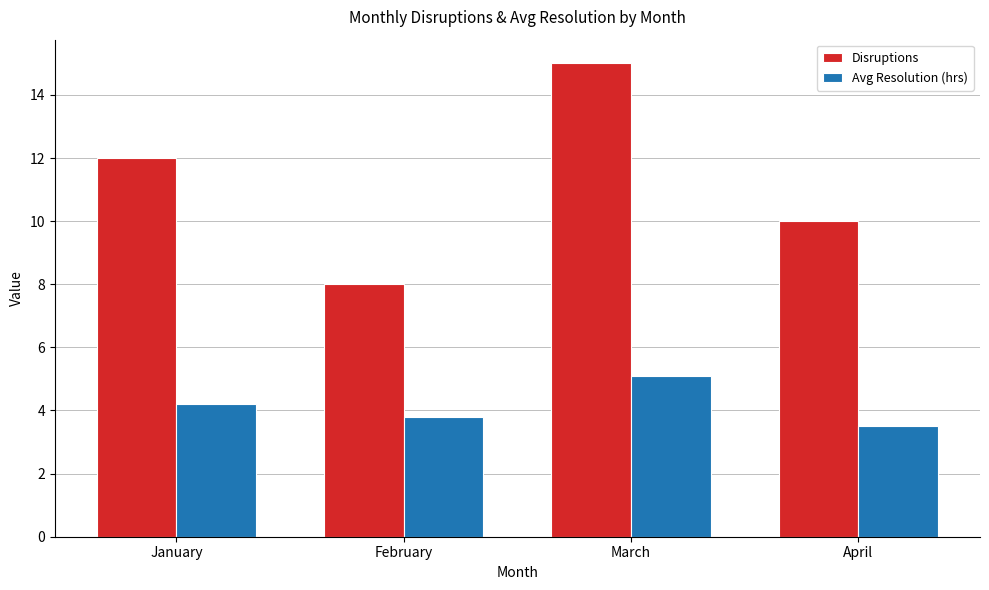

Rank the categories by Avg Resolution (hrs) value from lowest to highest.

April, February, January, March